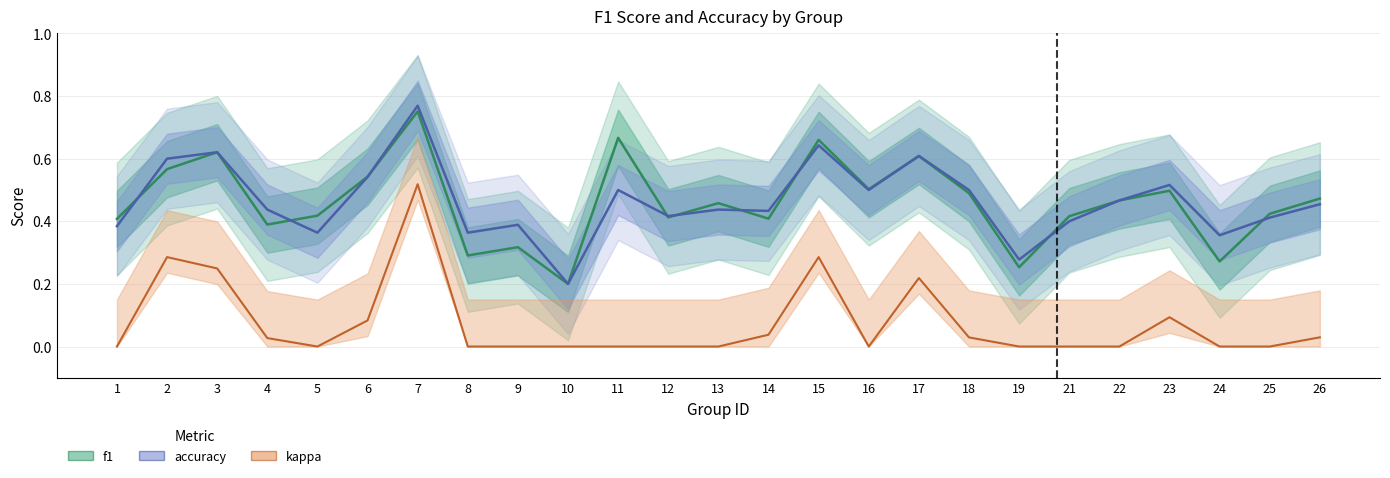

Reading right to left, what are all the values shown in this chart?

f1: 0.5	0.4	0.3	0.5	0.5	0.4	0.3	0.5	0.6	0.5	0.7	0.4	0.5	0.4	0.7	0.2	0.3	0.3	0.8	0.5	0.4	0.4	0.6	0.6	0.4
accuracy: 0.5	0.4	0.4	0.5	0.5	0.4	0.3	0.5	0.6	0.5	0.6	0.4	0.4	0.4	0.5	0.2	0.4	0.4	0.8	0.5	0.4	0.4	0.6	0.6	0.4
kappa: 0.0	0.0	0.0	0.1	0.0	0.0	0.0	0.0	0.2	0.0	0.3	0.0	0.0	0.0	0.0	0.0	0.0	0.0	0.5	0.1	0.0	0.0	0.2	0.3	0.0